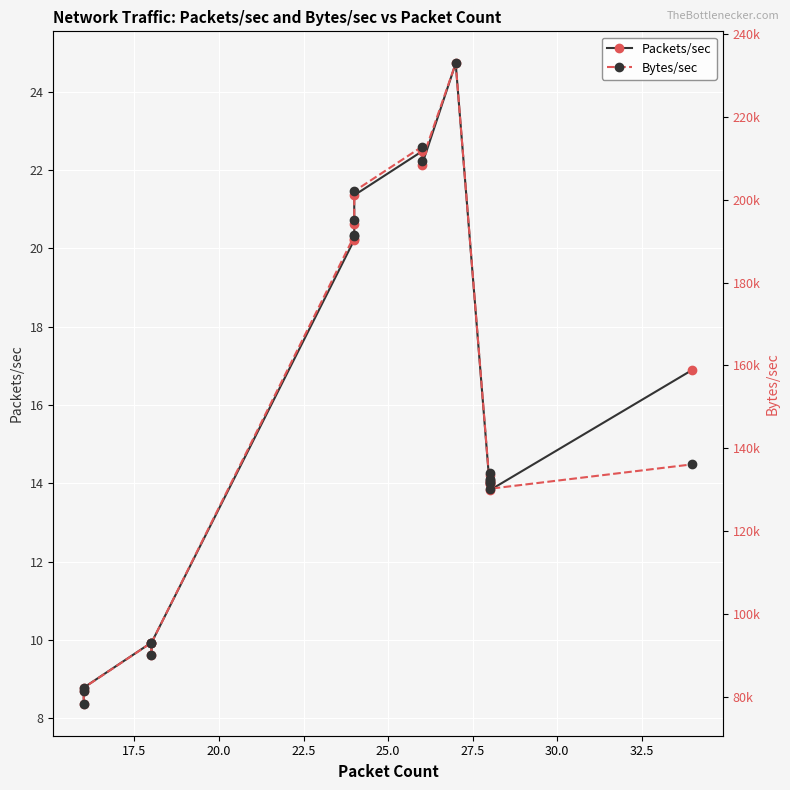

How many distinct data groups are displayed?

2